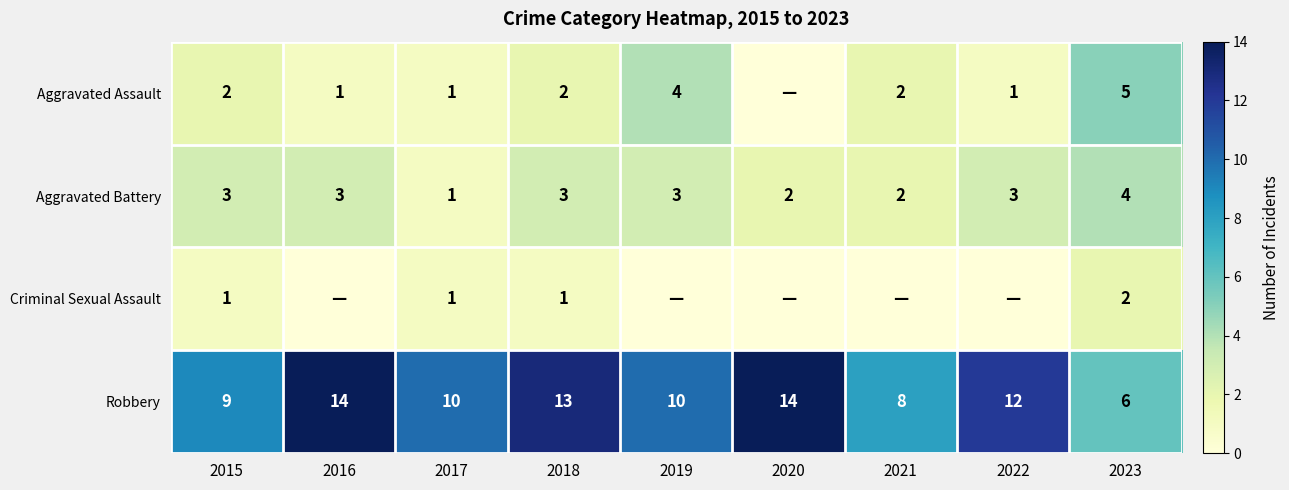

What is the spread (max minus min) of values at 2019?

10